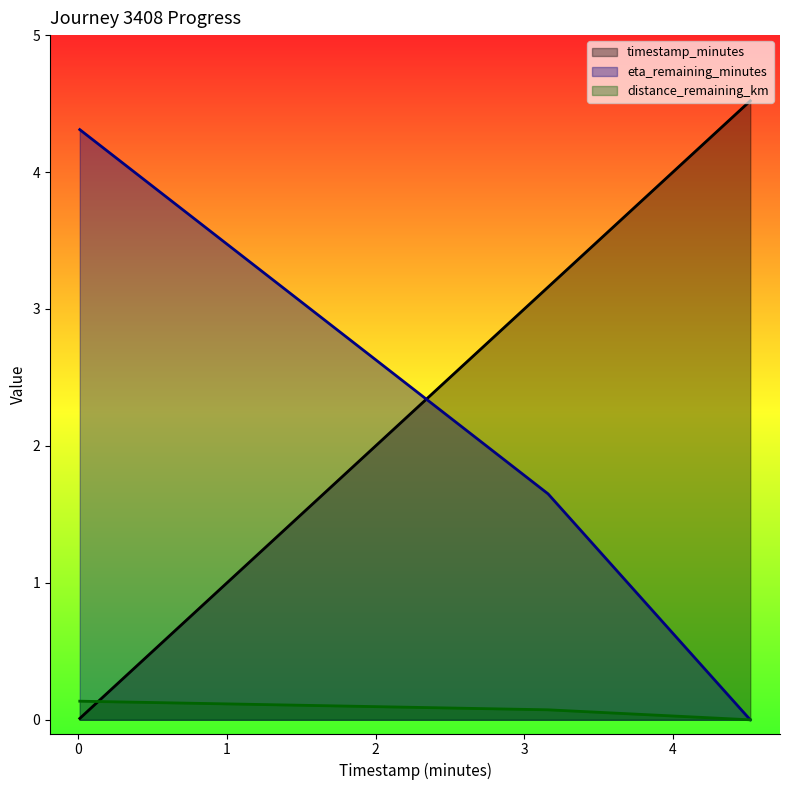

How many data points in timestamp_minutes are less than 3?

1